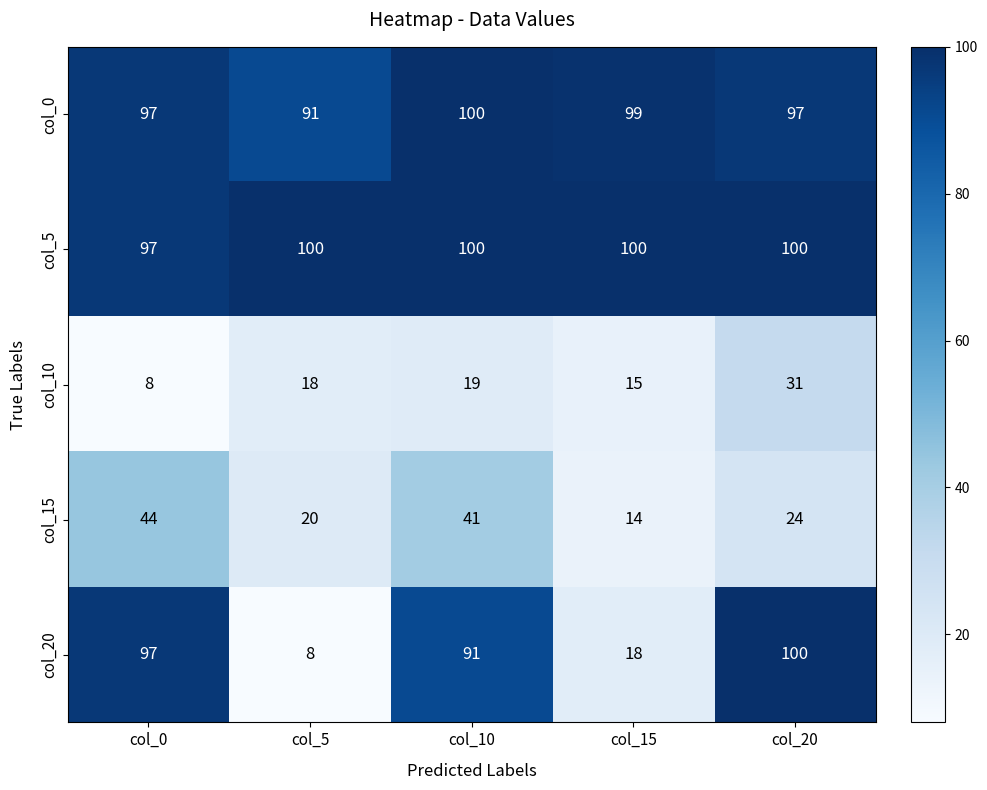

At col_5, list the series in order from largest to smallest.

col_5, col_0, col_15, col_10, col_20